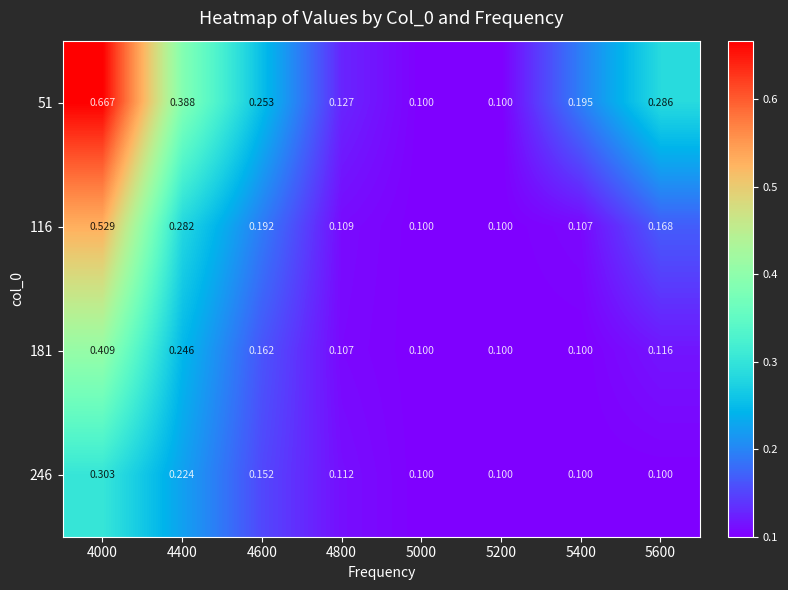

Is the value of 116 at 4600 greater than the value of 181 at 5600?

Yes